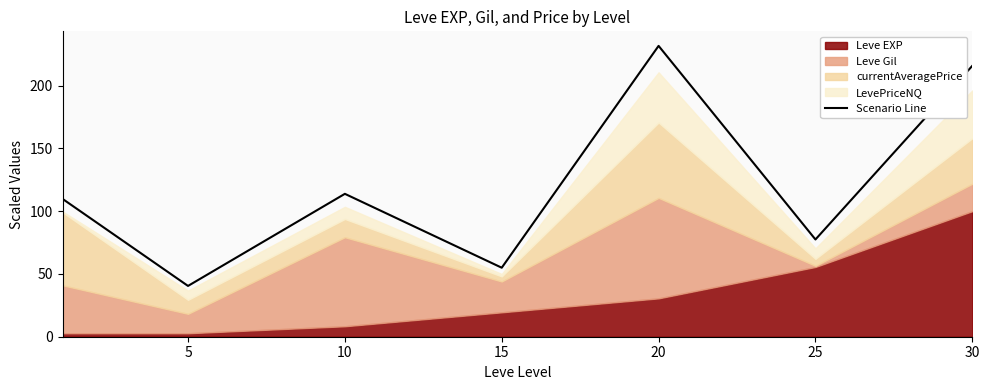

What is the minimum value shown in the chart?

40.4